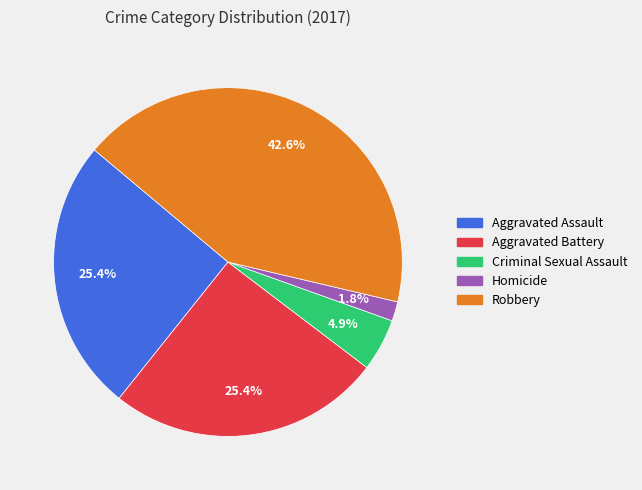

What is the ratio of the value at Robbery to the value at Aggravated Battery?

1.7